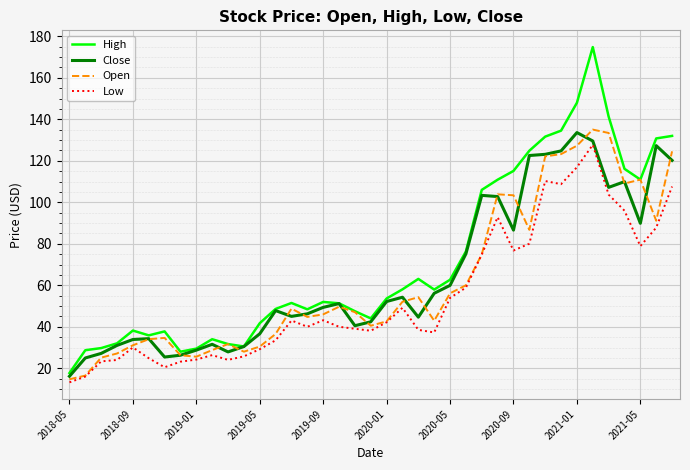

True or false: Low and High cross at least once.

False